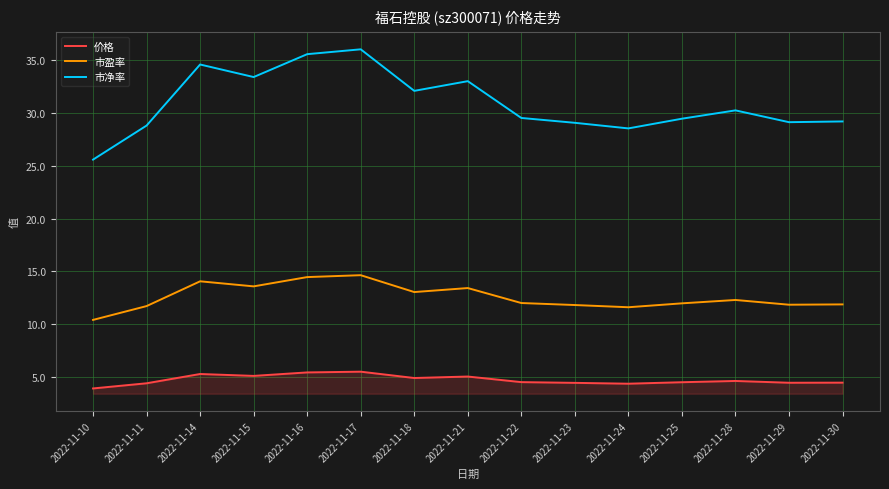

At which label does 市盈率 first exceed 11?

2022-11-11